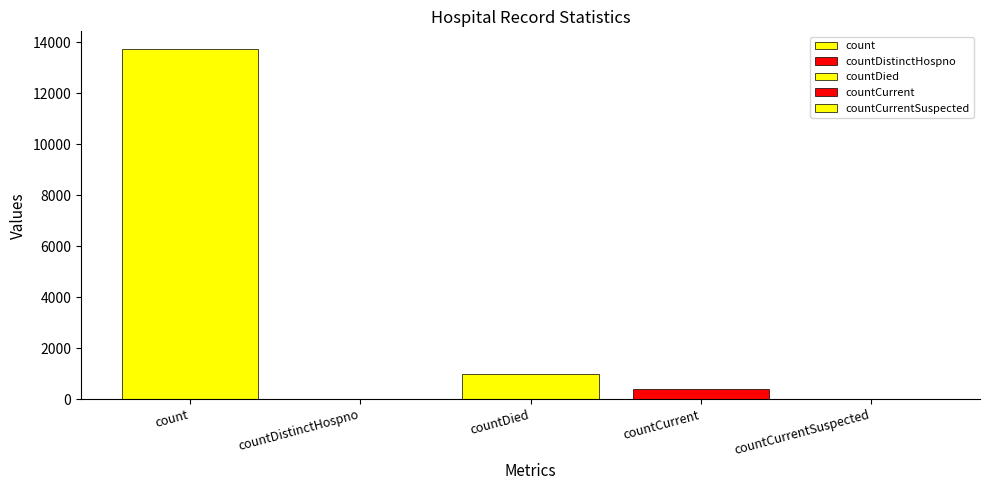

Reading right to left, extract all data points from this chart.

0	408	977	0	13740